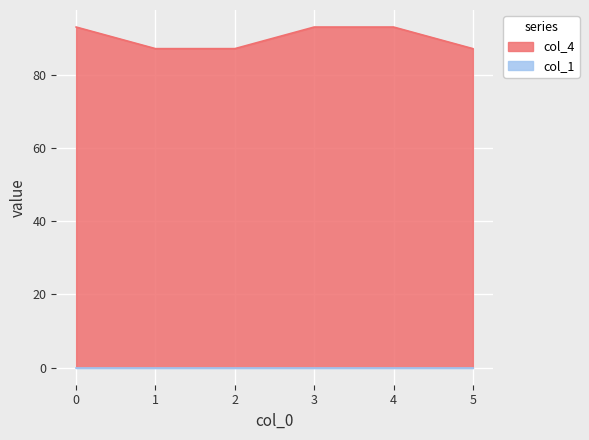

What is the sum of all values?

540.3